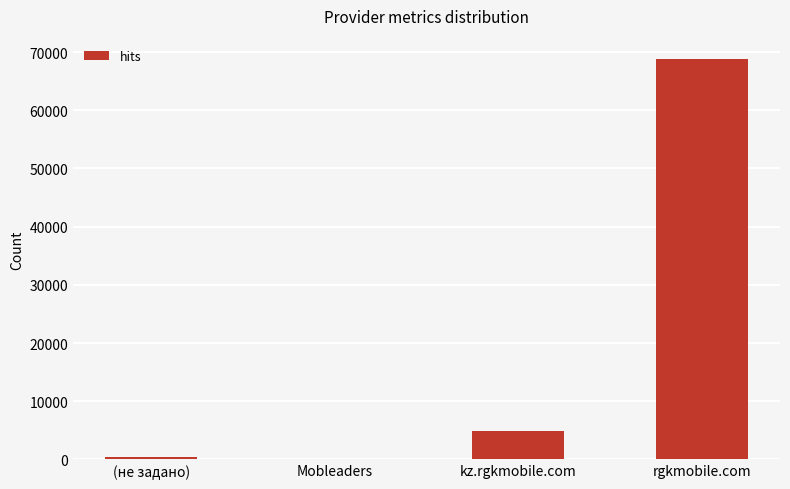

Reading left to right, what are all the values shown in this chart?

423	0	4809	68856